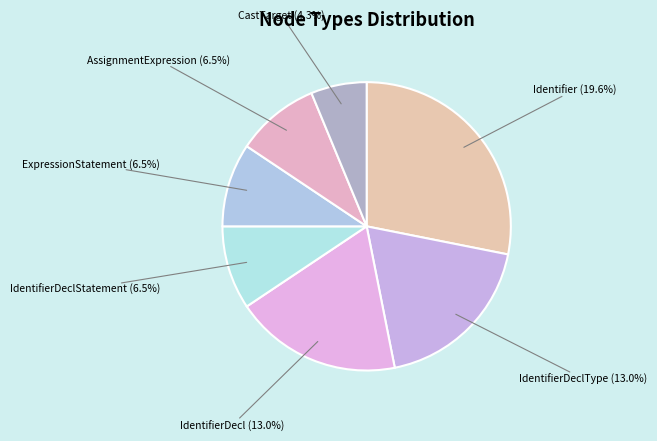

Is it true that IdentifierDeclStatement is 7% of the pie?

True